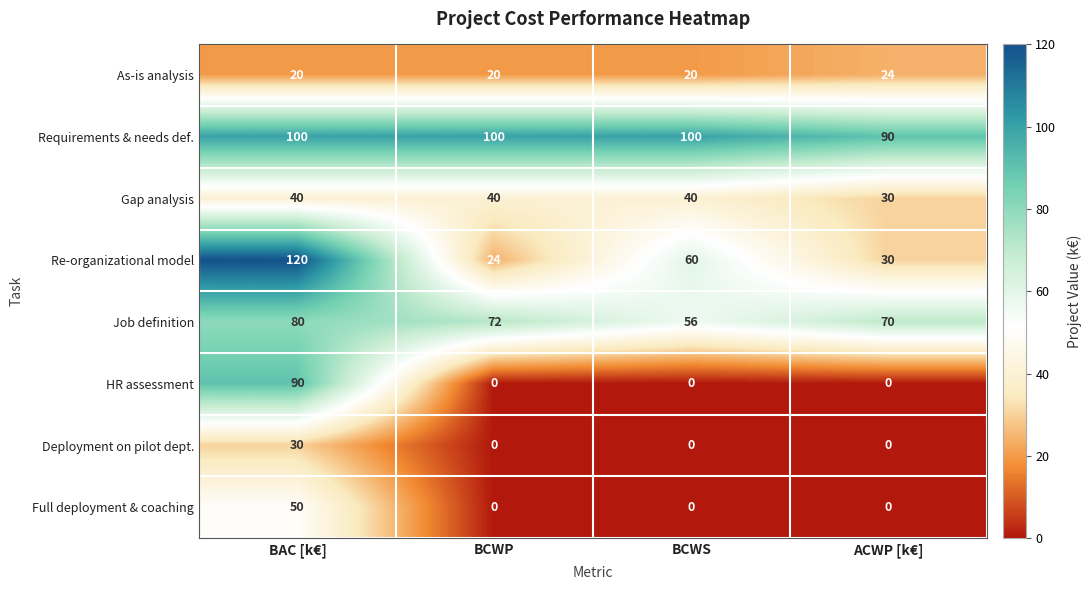

Count the number of data series in this chart.

8